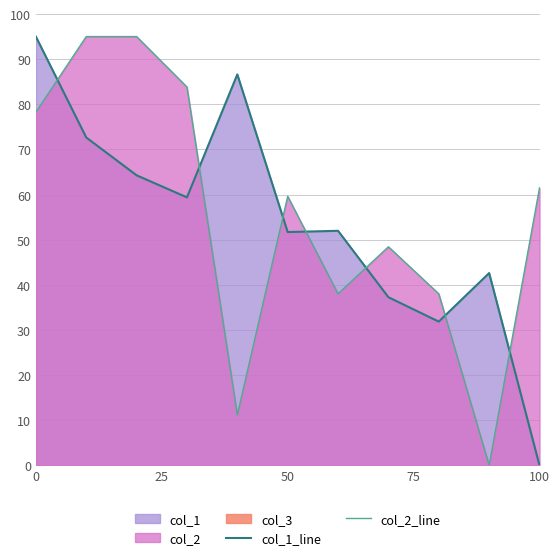

In col_1_line, how many points are lower than both neighbors (excluding endpoints)?

3